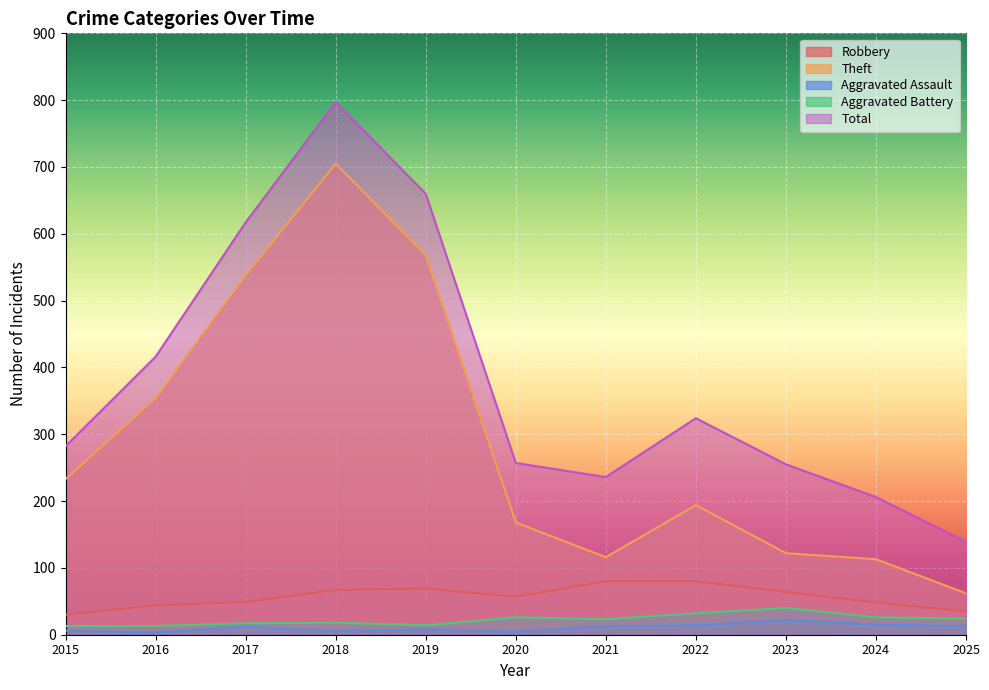

True or false: Total and Theft cross at least once.

False